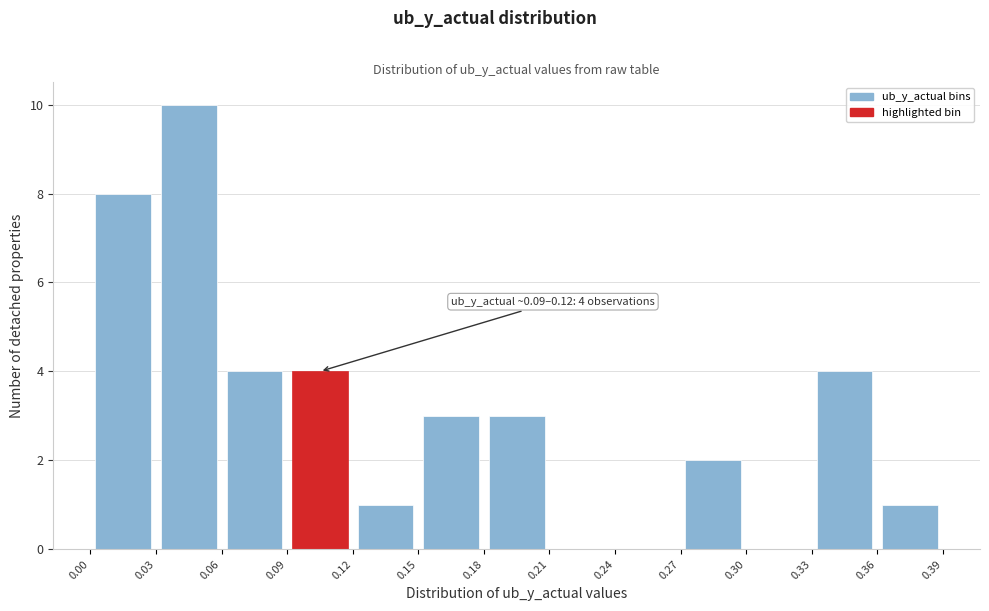

Which range on the x-axis has the tallest bar?

0.03 to 0.06